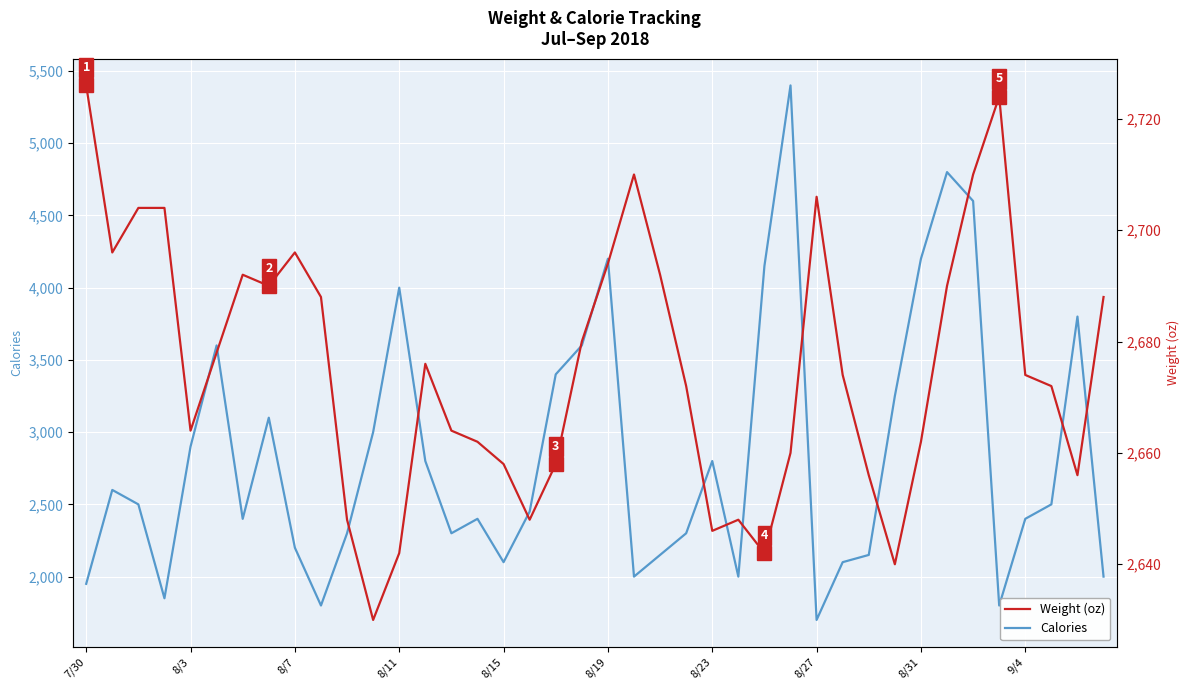

Which series has the largest total across all categories?

Calories